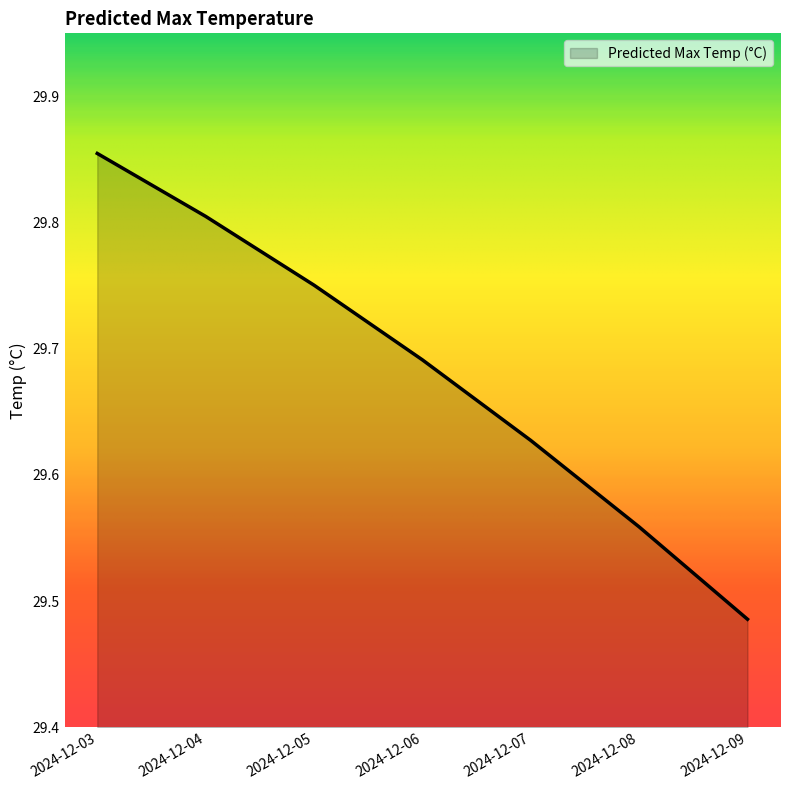

Which has a higher value, 2024-12-04 or 2024-12-05?

2024-12-04